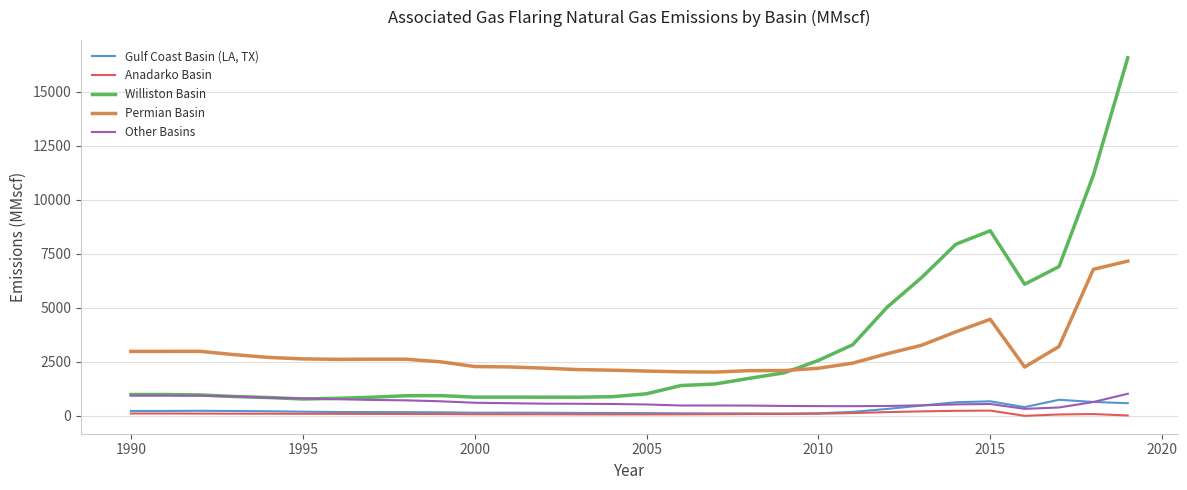

Rank the series by their maximum value, from highest to lowest.

Williston Basin, Permian Basin, Other Basins, Gulf Coast Basin (LA, TX), Anadarko Basin